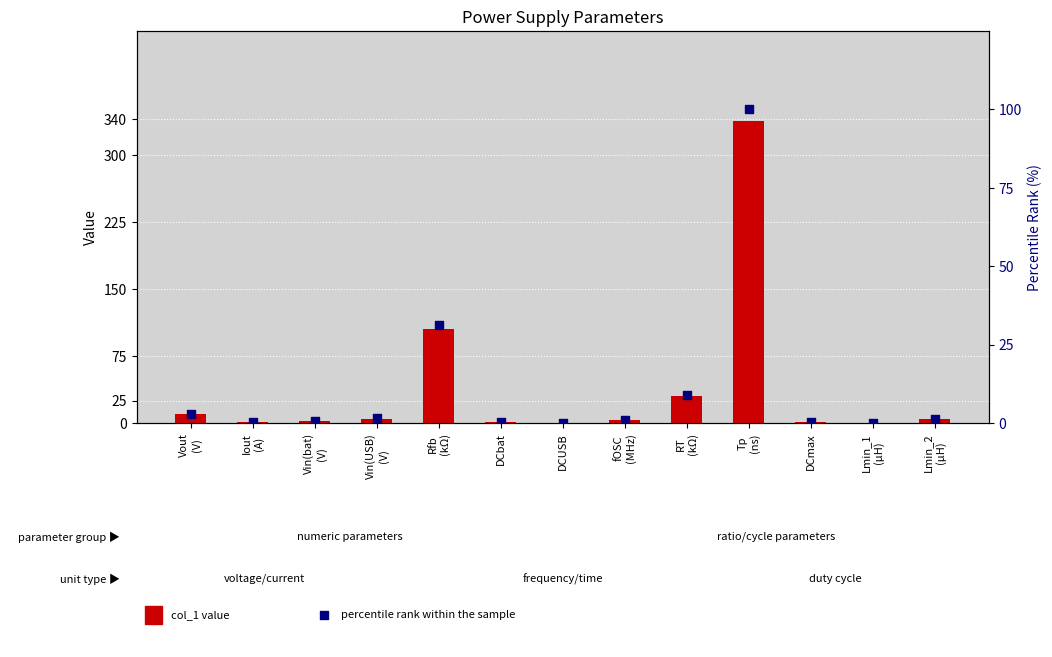

At which category is the sum across all series the highest?

Tp
(ns)